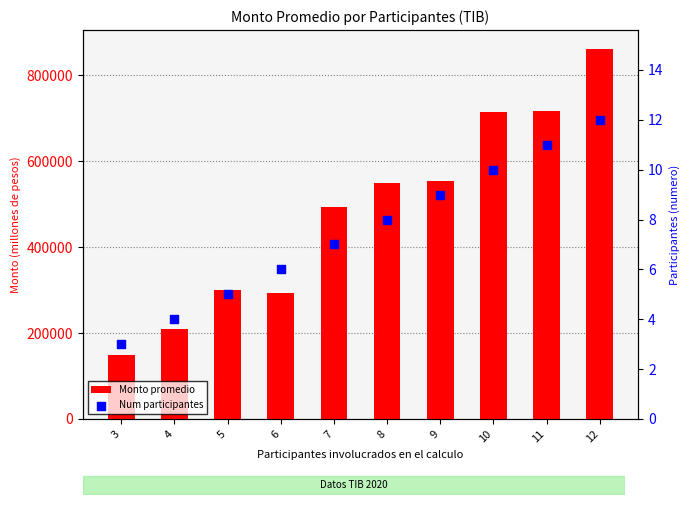

At how many categories does at least one series exceed 162673?

9